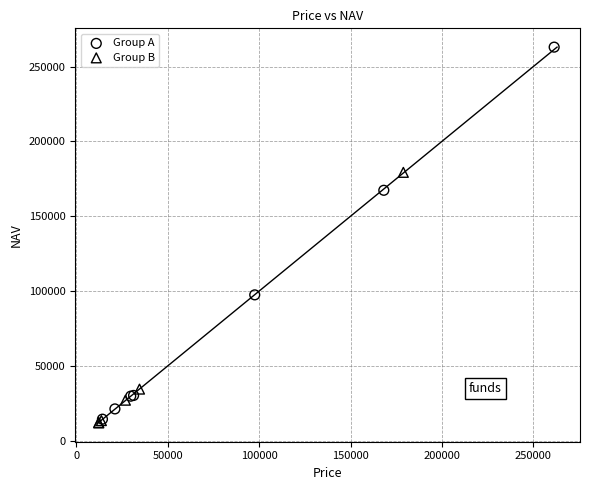

Which series reaches the maximum Y coordinate?

Group A